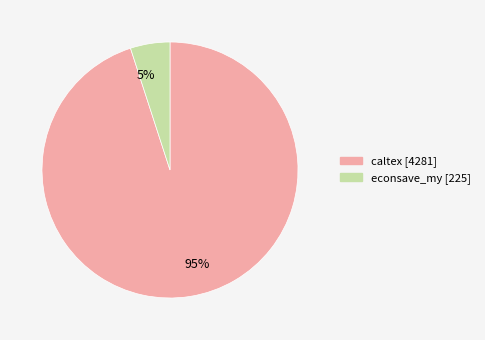

Count the number of slices in the pie.

2